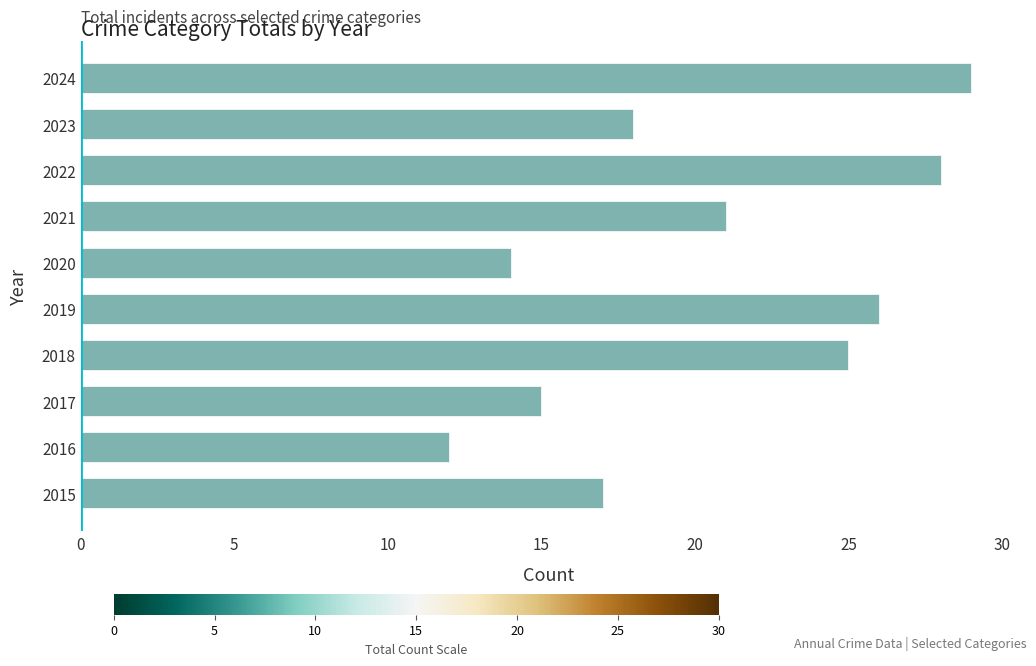

Rank the categories by value from highest to lowest.

2024, 2022, 2019, 2018, 2021, 2023, 2015, 2017, 2020, 2016